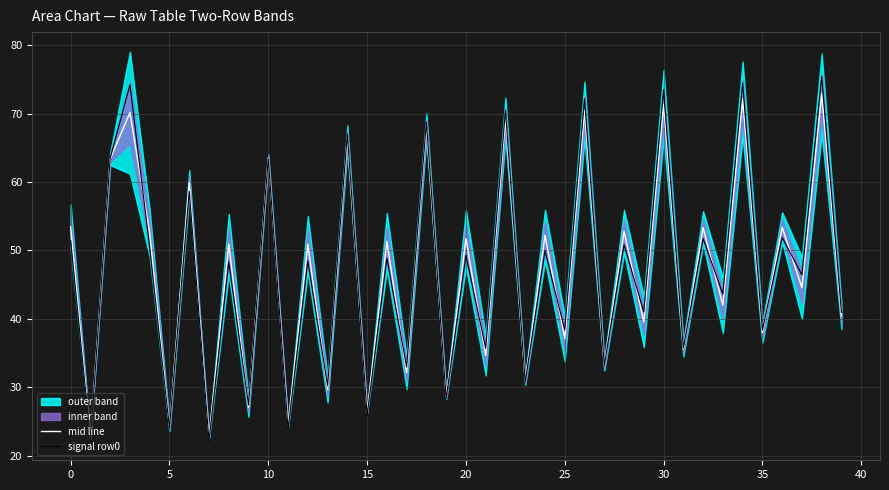

Is it true that signal row0 equals 49.3 at 30?

False